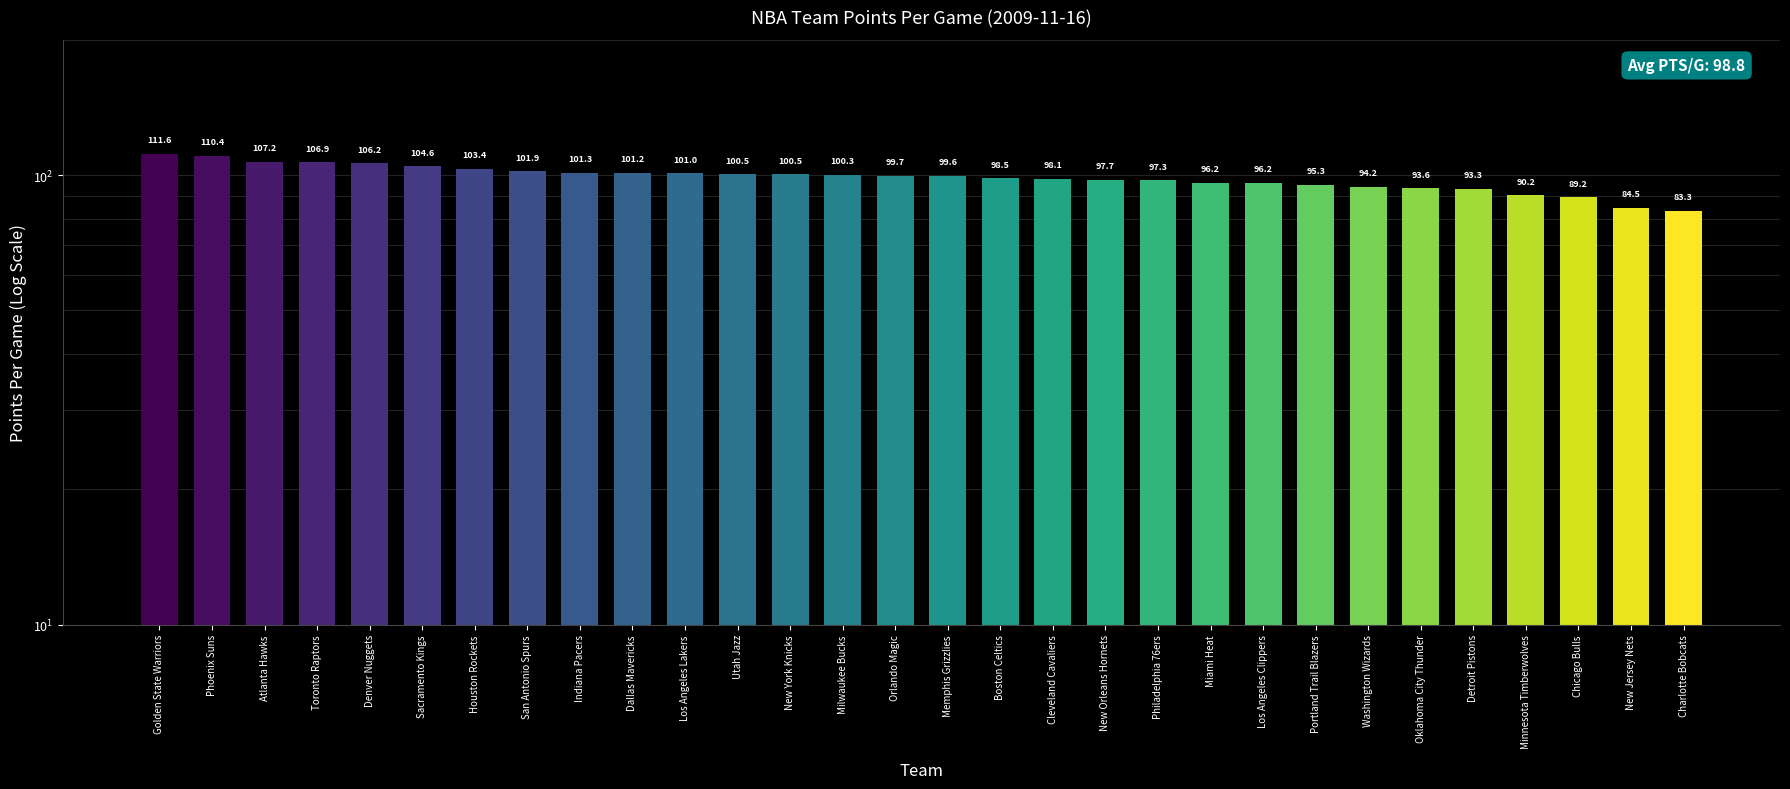

At which category does the chart reach its minimum across all series?

Charlotte Bobcats